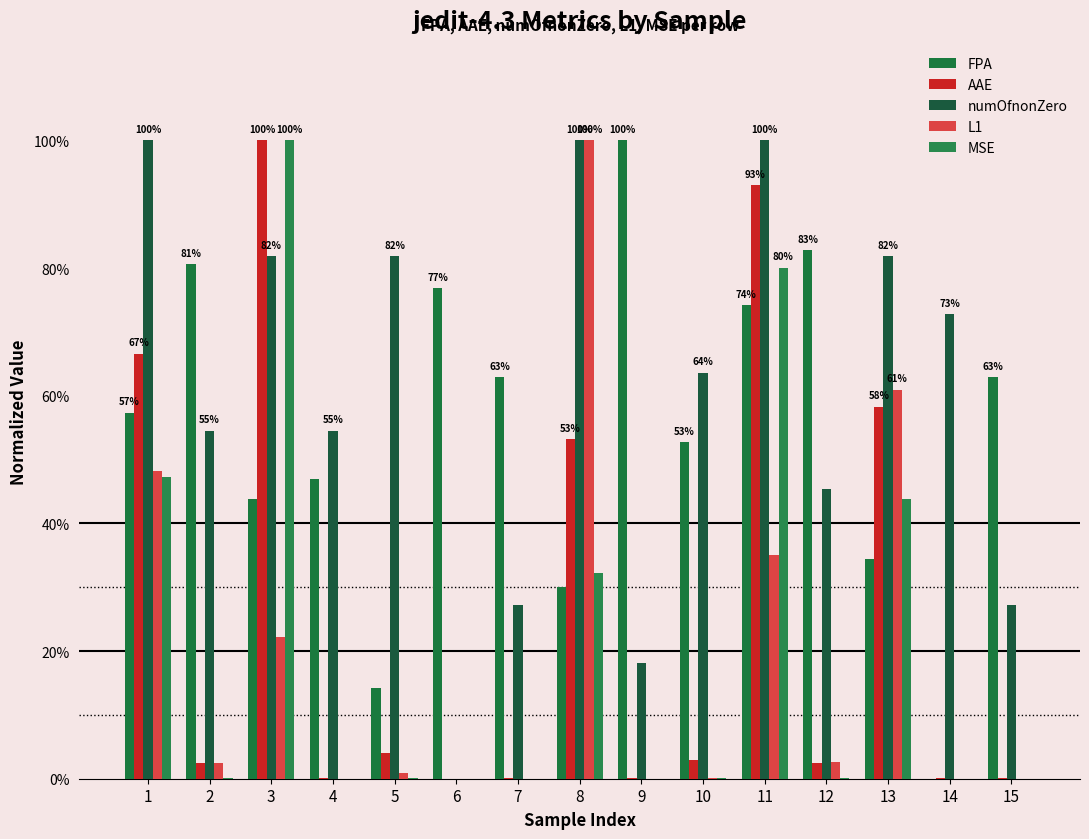

What are all the series names shown in the legend?

FPA, AAE, numOfnonZero, L1, MSE